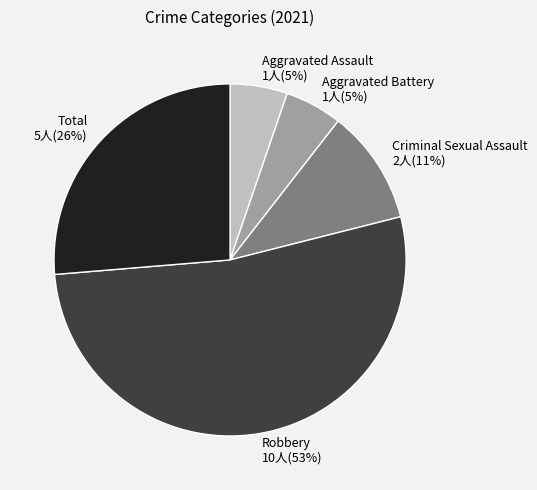

Count the number of slices in the pie.

5